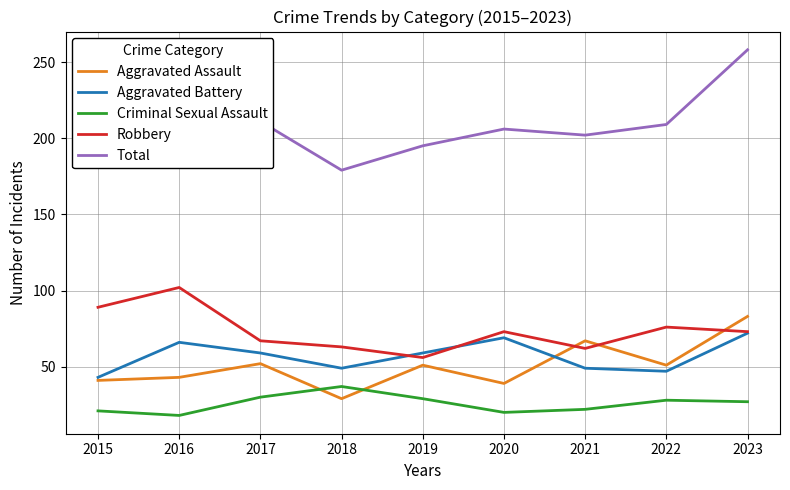

What are all the series names shown in the legend?

Aggravated Assault, Aggravated Battery, Criminal Sexual Assault, Robbery, Total